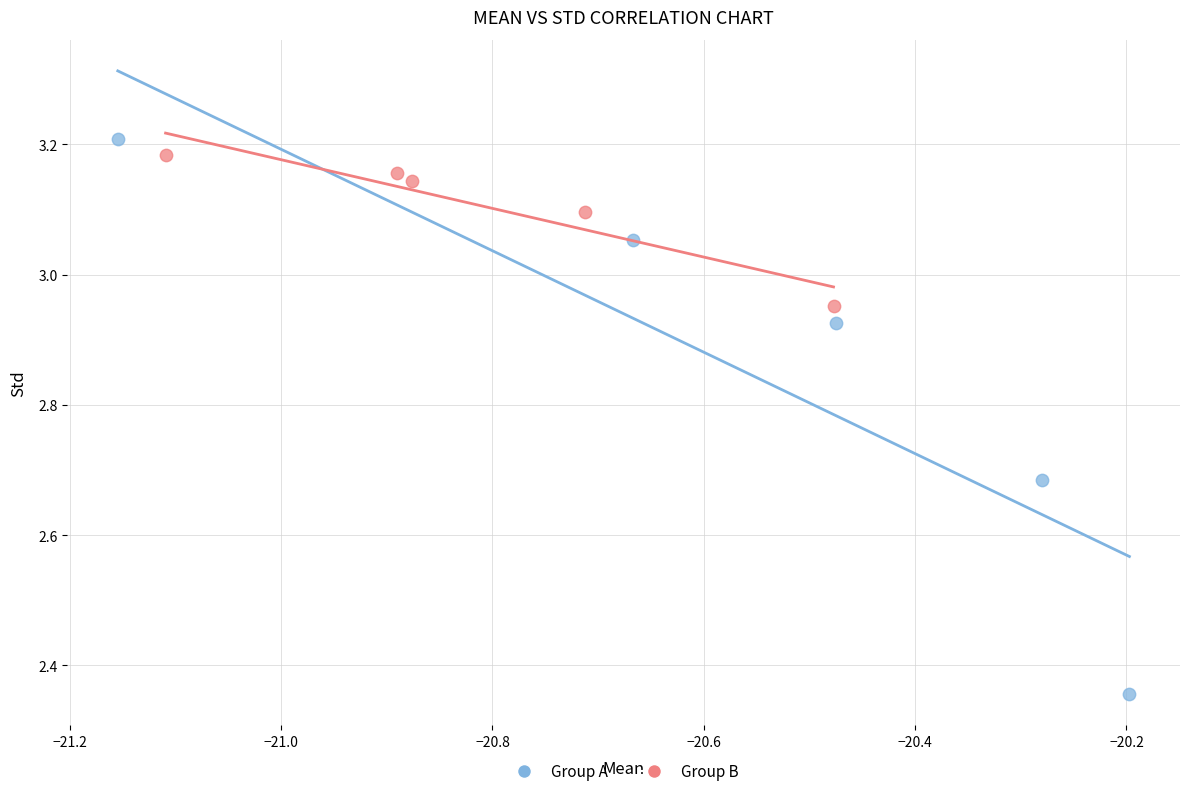

Which series has the largest Y range (max minus min)?

Group A